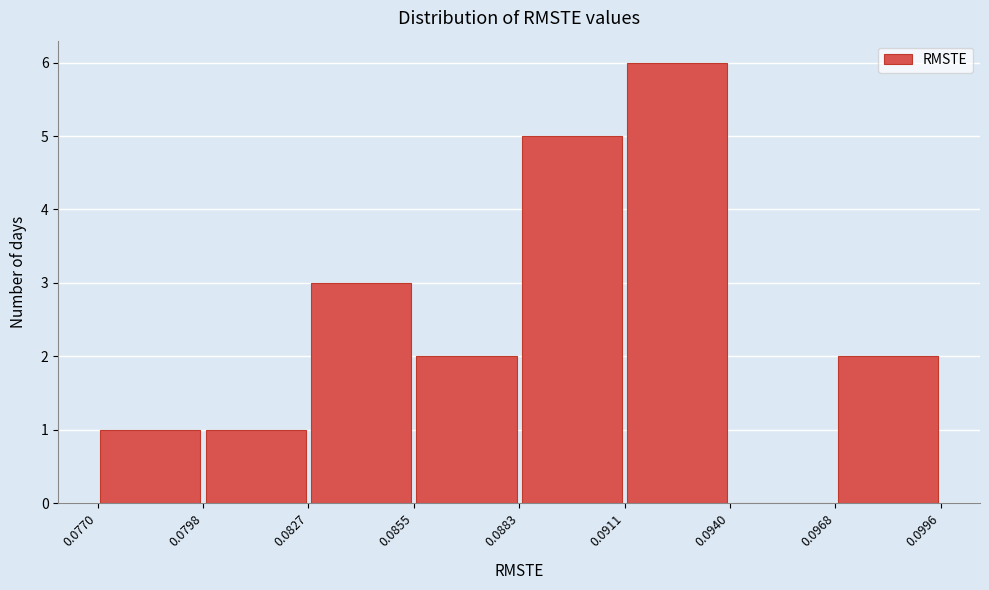

How tall is the bar that spans 0.0770 to 0.0798 on the x-axis? The values are not printed on the chart, so give them approximately, as read against the axis.

1